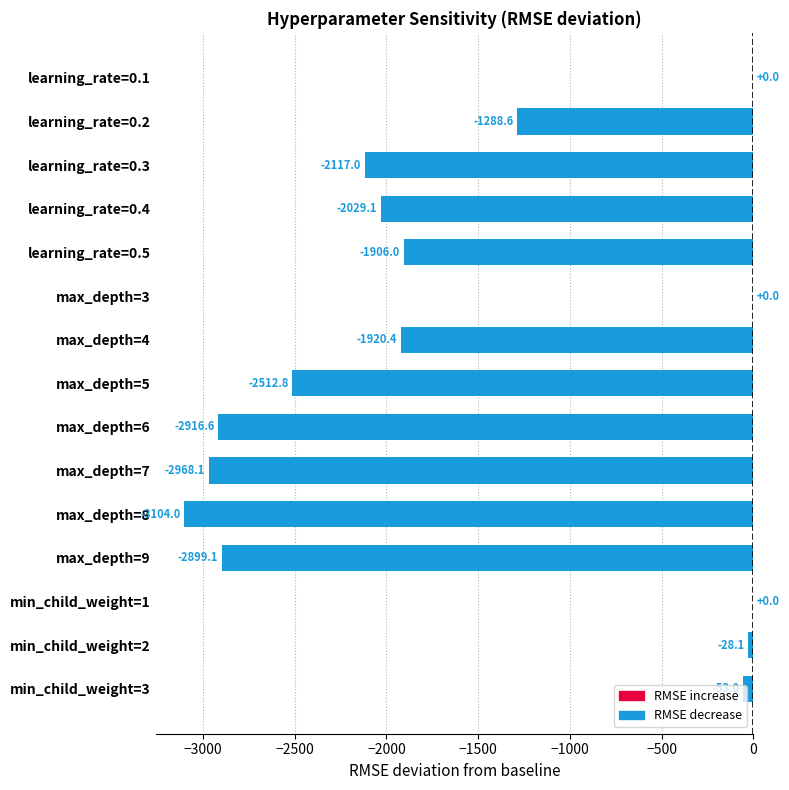

Count the number of categories in the chart.

15